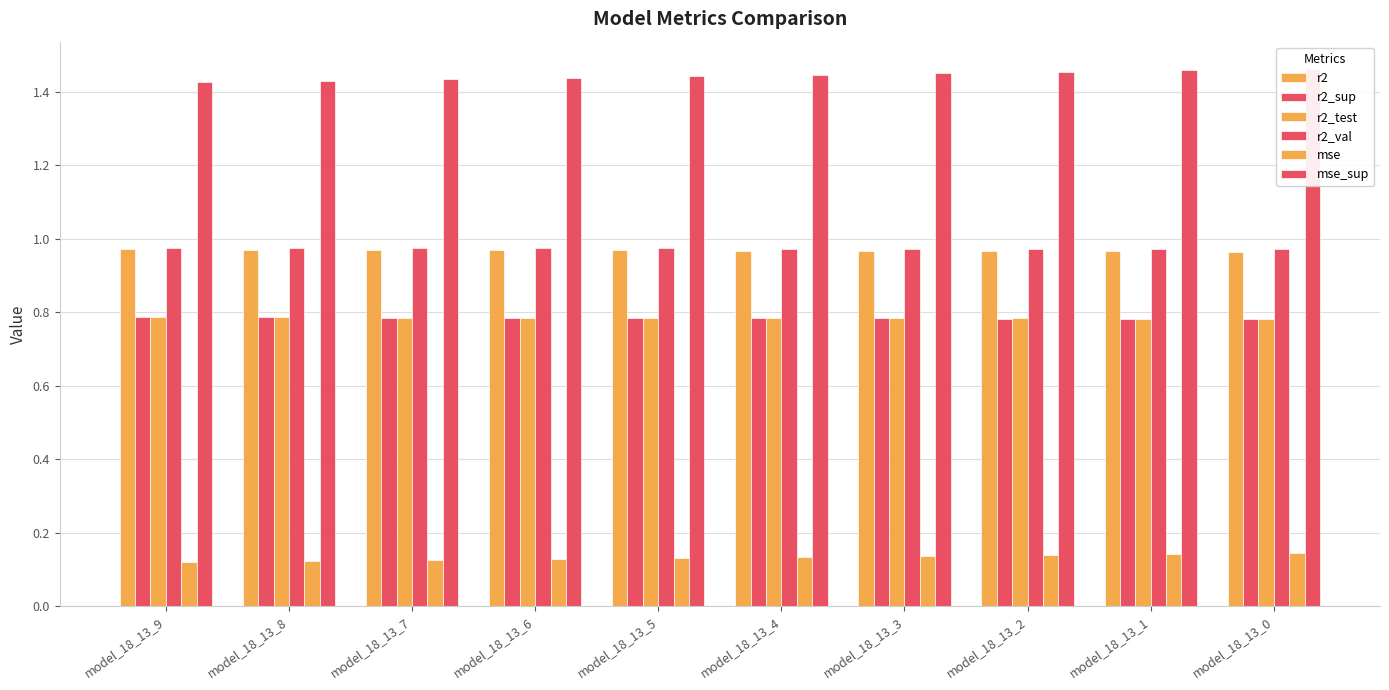

The r2_sup series shows 0.2 at model_18_13_1. True or false?

False